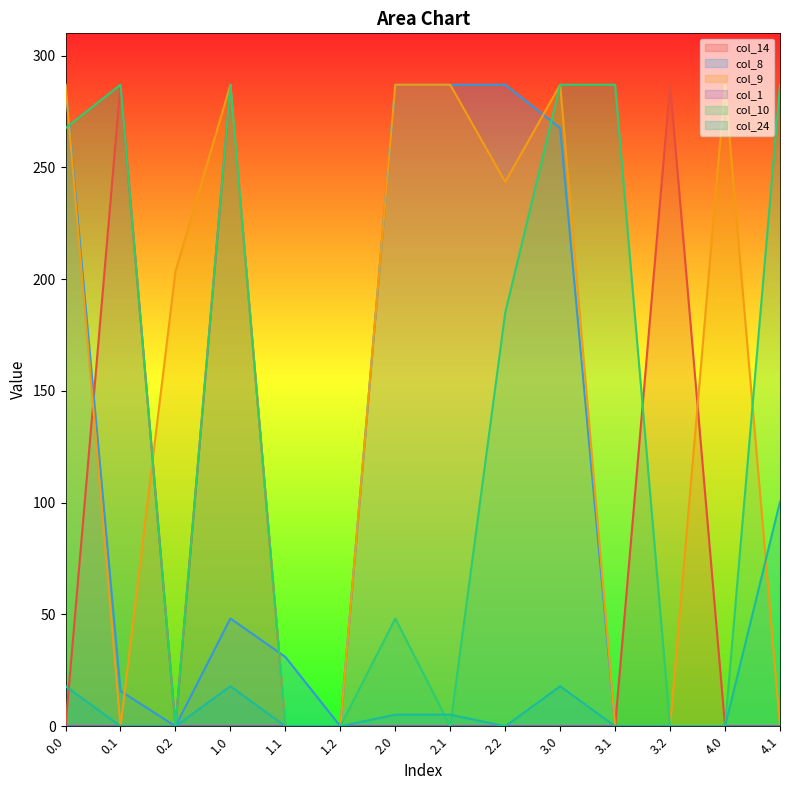

What is the difference between the highest and lowest values at 0.0?

287.0